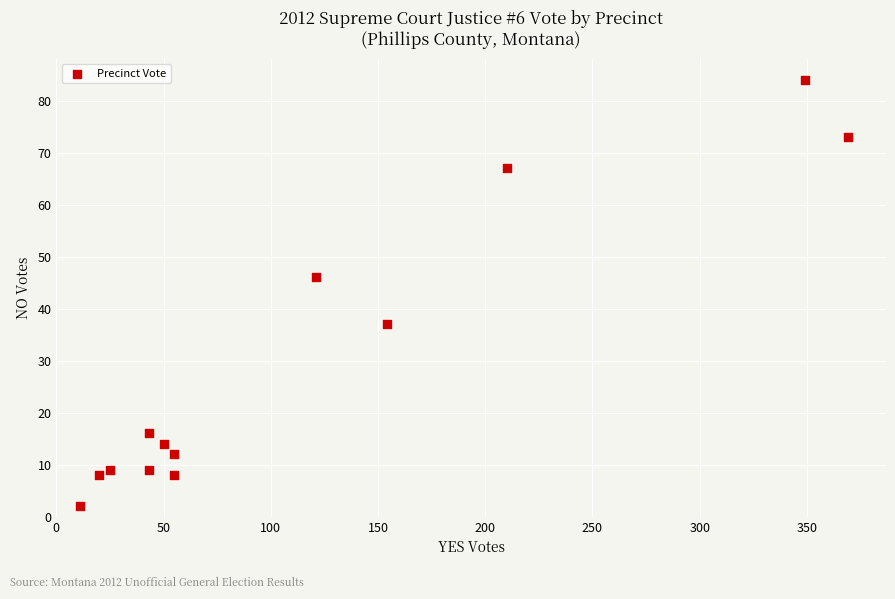

What Y value in the scatter plot is closest to 43?

46